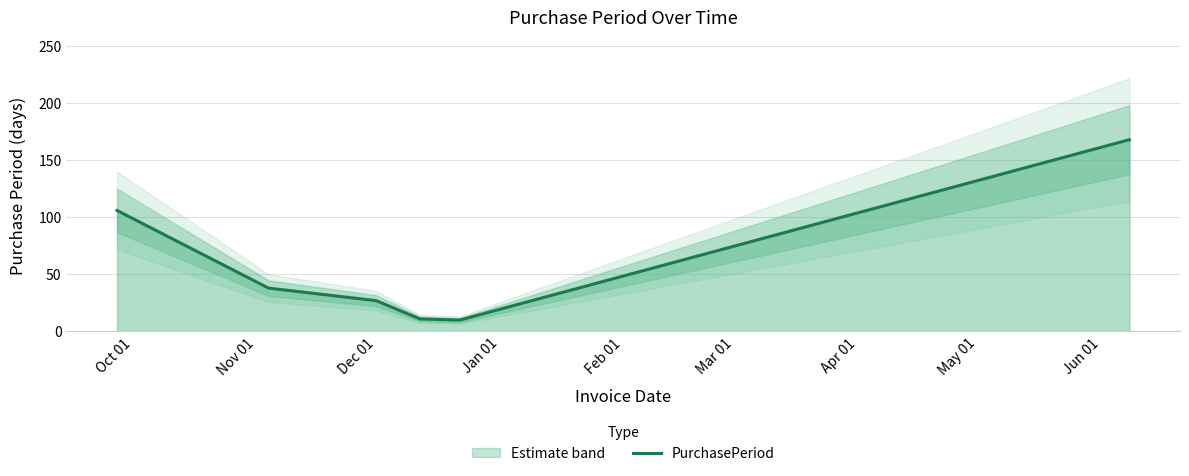

What is the highest value of the PurchasePeriod series?

168